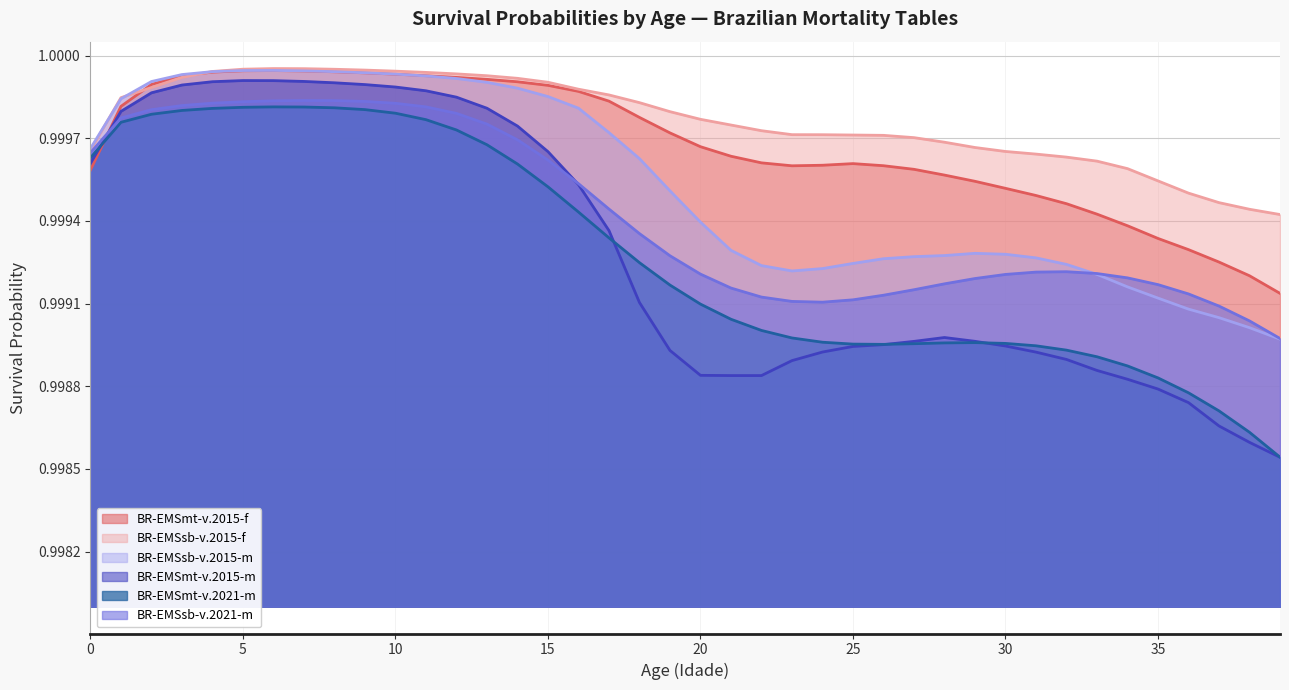

Reading right to left, list all the values displayed in this chart.

BR-EMSmt-v.2015-f: 39=1.0	38=1.0	37=1.0	36=1.0	35=1.0	34=1.0	33=1.0	32=1.0	31=1.0	30=1.0	29=1.0	28=1.0	27=1.0	26=1.0	25=1.0	24=1.0	23=1.0	22=1.0	21=1.0	20=1.0	19=1.0	18=1.0	17=1.0	16=1.0	15=1.0	14=1.0	13=1.0	12=1.0	11=1.0	10=1.0	9=1.0	8=1.0	7=1.0	6=1.0	5=1.0	4=1.0	3=1.0	2=1.0	1=1.0	0=1.0
BR-EMSsb-v.2015-f: 39=1.0	38=1.0	37=1.0	36=1.0	35=1.0	34=1.0	33=1.0	32=1.0	31=1.0	30=1.0	29=1.0	28=1.0	27=1.0	26=1.0	25=1.0	24=1.0	23=1.0	22=1.0	21=1.0	20=1.0	19=1.0	18=1.0	17=1.0	16=1.0	15=1.0	14=1.0	13=1.0	12=1.0	11=1.0	10=1.0	9=1.0	8=1.0	7=1.0	6=1.0	5=1.0	4=1.0	3=1.0	2=1.0	1=1.0	0=1.0
BR-EMSsb-v.2015-m: 39=1.0	38=1.0	37=1.0	36=1.0	35=1.0	34=1.0	33=1.0	32=1.0	31=1.0	30=1.0	29=1.0	28=1.0	27=1.0	26=1.0	25=1.0	24=1.0	23=1.0	22=1.0	21=1.0	20=1.0	19=1.0	18=1.0	17=1.0	16=1.0	15=1.0	14=1.0	13=1.0	12=1.0	11=1.0	10=1.0	9=1.0	8=1.0	7=1.0	6=1.0	5=1.0	4=1.0	3=1.0	2=1.0	1=1.0	0=1.0
BR-EMSmt-v.2015-m: 39=1.0	38=1.0	37=1.0	36=1.0	35=1.0	34=1.0	33=1.0	32=1.0	31=1.0	30=1.0	29=1.0	28=1.0	27=1.0	26=1.0	25=1.0	24=1.0	23=1.0	22=1.0	21=1.0	20=1.0	19=1.0	18=1.0	17=1.0	16=1.0	15=1.0	14=1.0	13=1.0	12=1.0	11=1.0	10=1.0	9=1.0	8=1.0	7=1.0	6=1.0	5=1.0	4=1.0	3=1.0	2=1.0	1=1.0	0=1.0
BR-EMSmt-v.2021-m: 39=1.0	38=1.0	37=1.0	36=1.0	35=1.0	34=1.0	33=1.0	32=1.0	31=1.0	30=1.0	29=1.0	28=1.0	27=1.0	26=1.0	25=1.0	24=1.0	23=1.0	22=1.0	21=1.0	20=1.0	19=1.0	18=1.0	17=1.0	16=1.0	15=1.0	14=1.0	13=1.0	12=1.0	11=1.0	10=1.0	9=1.0	8=1.0	7=1.0	6=1.0	5=1.0	4=1.0	3=1.0	2=1.0	1=1.0	0=1.0
BR-EMSsb-v.2021-m: 39=1.0	38=1.0	37=1.0	36=1.0	35=1.0	34=1.0	33=1.0	32=1.0	31=1.0	30=1.0	29=1.0	28=1.0	27=1.0	26=1.0	25=1.0	24=1.0	23=1.0	22=1.0	21=1.0	20=1.0	19=1.0	18=1.0	17=1.0	16=1.0	15=1.0	14=1.0	13=1.0	12=1.0	11=1.0	10=1.0	9=1.0	8=1.0	7=1.0	6=1.0	5=1.0	4=1.0	3=1.0	2=1.0	1=1.0	0=1.0